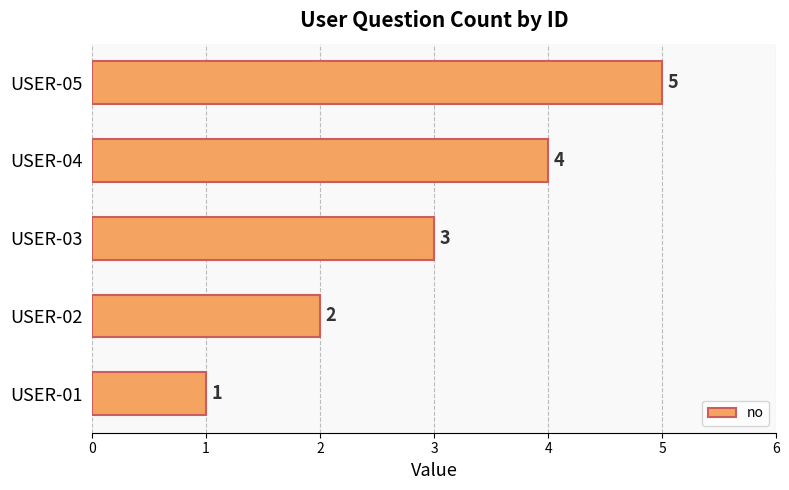

What is the greatest value displayed?

5